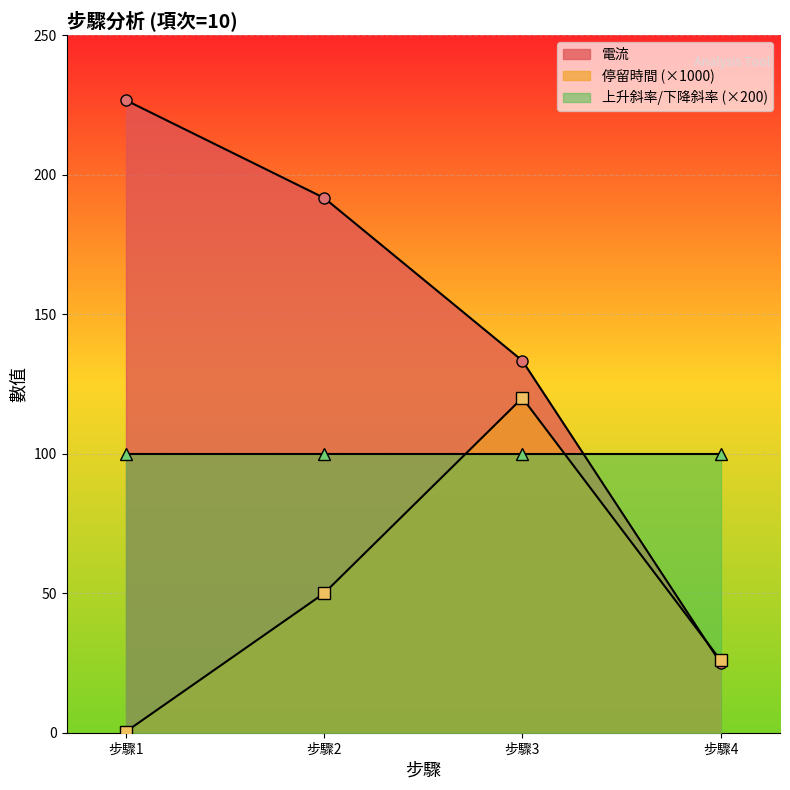

At how many categories does at least one series exceed 111?

3